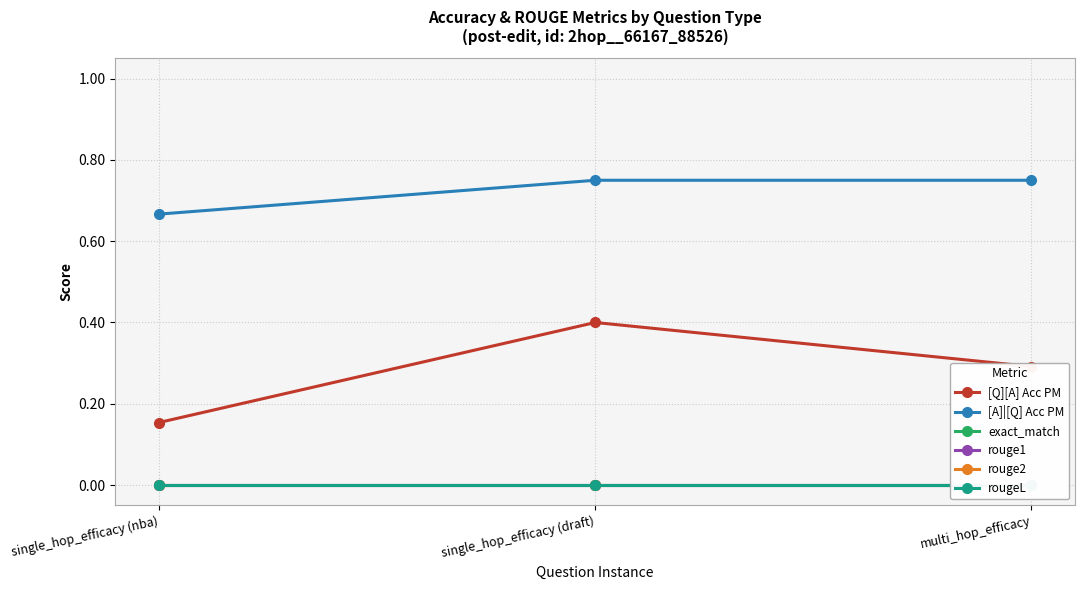

Rank the series at single_hop_efficacy (draft) from highest to lowest value.

[A]|[Q] Acc PM, [Q][A] Acc PM, exact_match, rouge1, rouge2, rougeL